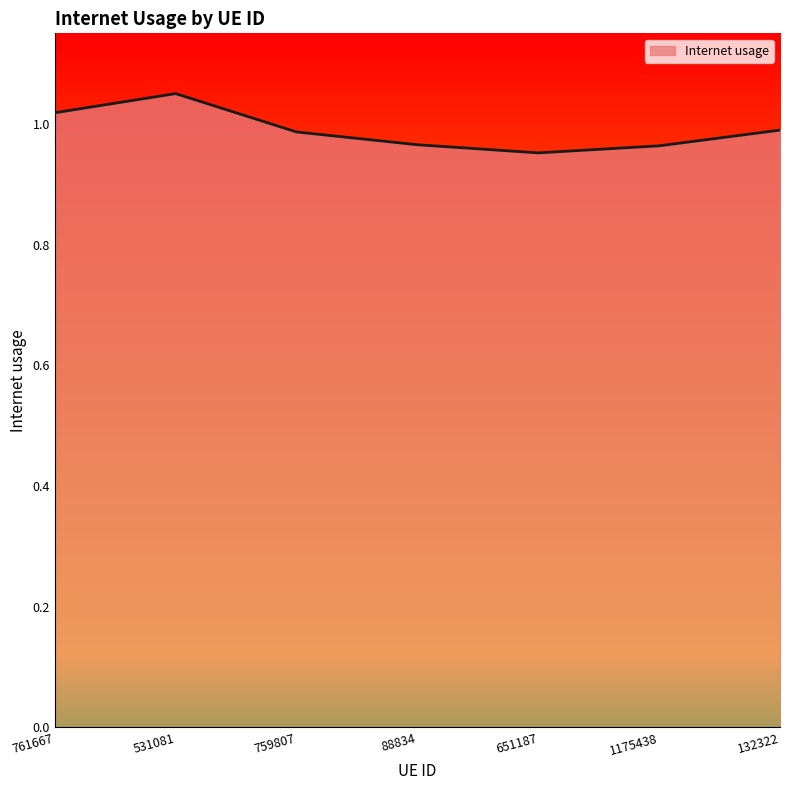

At which category does the chart reach its peak across all series?

531081